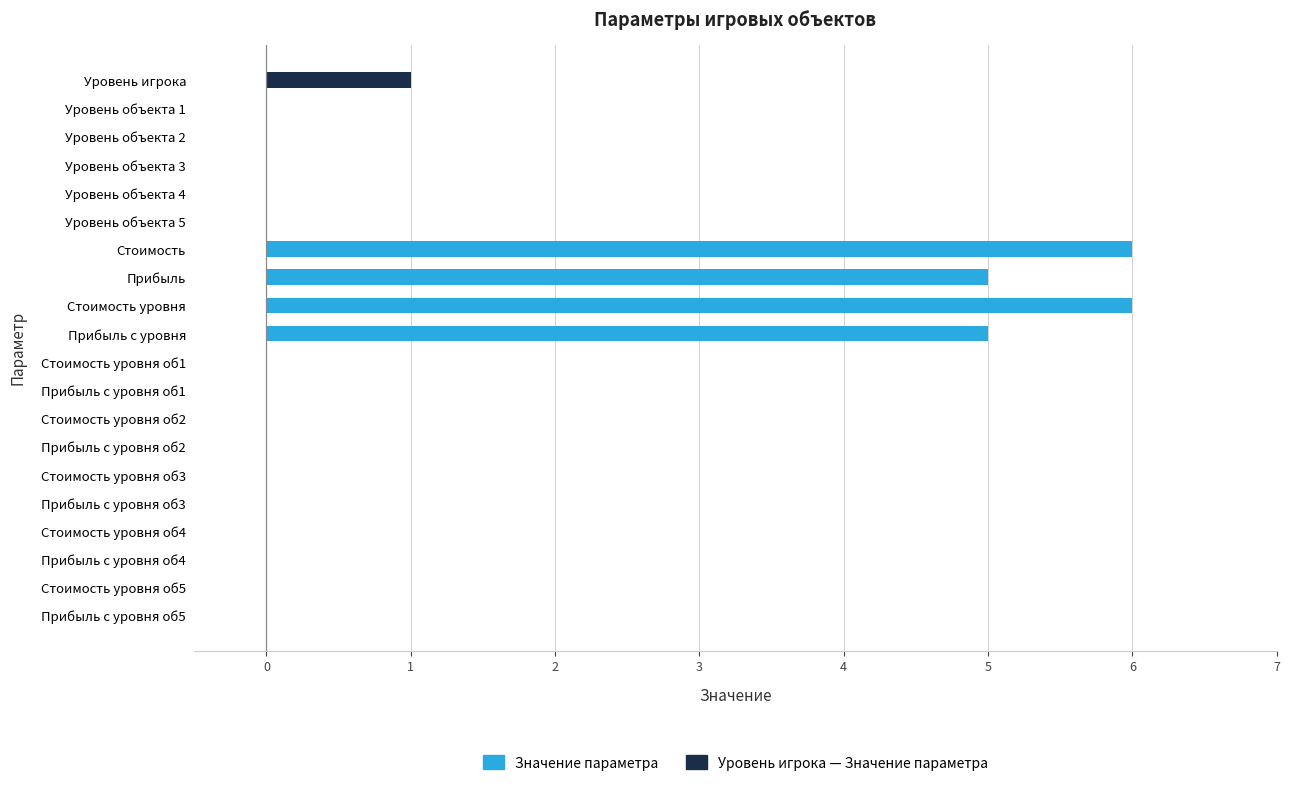

Does the chart contain stacked bars?

No